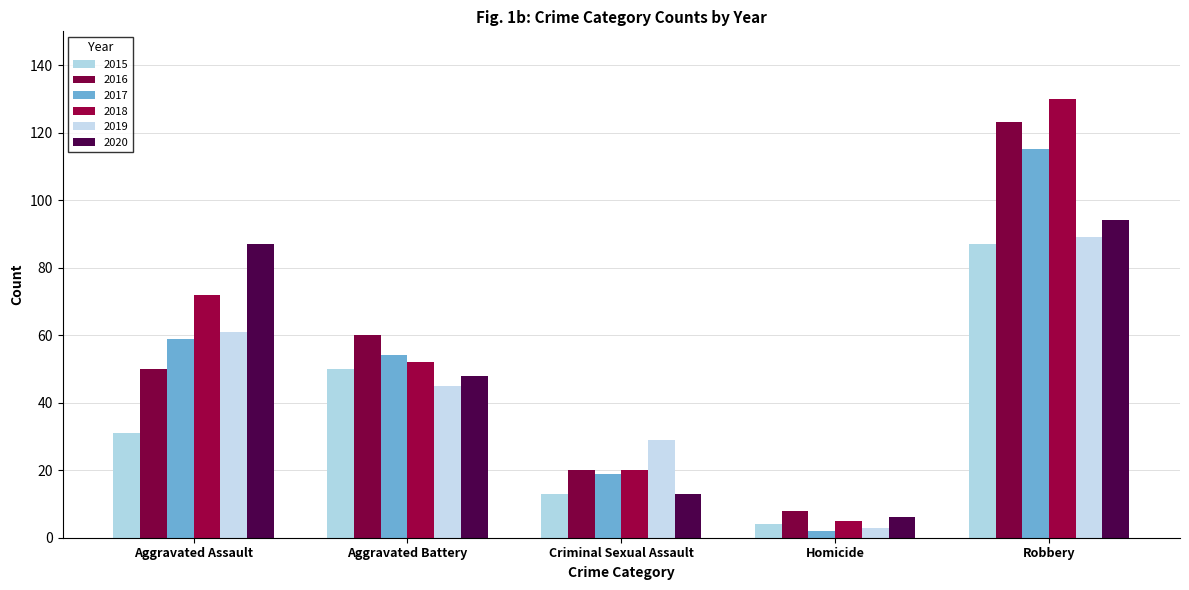

How many 2018 values are between 20 and 72?

3